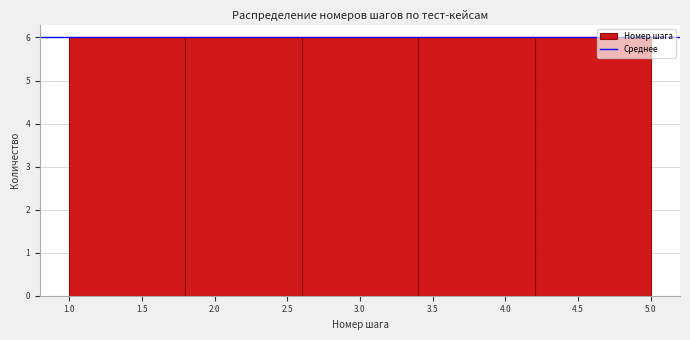

Reading left to right, list every bar in this chart as the range it spans on the x-axis followed by its height. The values are not printed on the chart, so give them approximately, as read against the axis.

1.0 to 1.8: 6
1.8 to 2.6: 6
2.6 to 3.4: 6
3.4 to 4.2: 6
4.2 to 5.0: 6